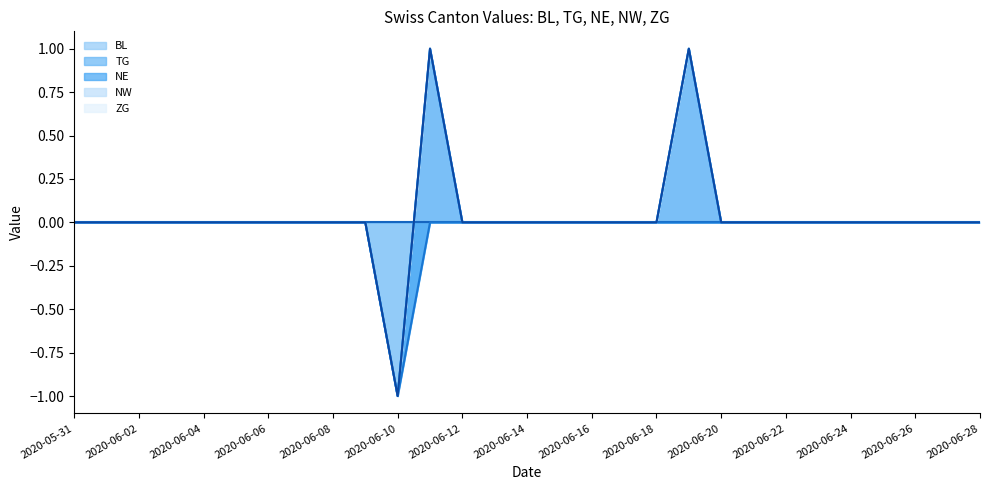

Which has a higher value, 2020-06-19 or 2020-06-06?

2020-06-19